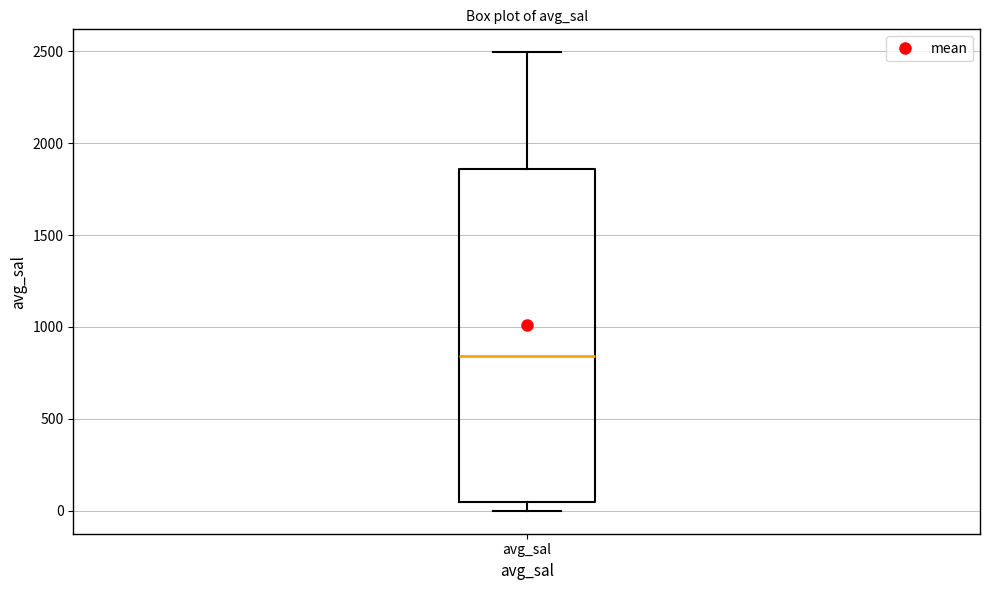

Transcribe this box plot: give where the median line is, the range the box spans, and where the two whiskers end, as read against the y-axis. The values are not printed on the chart, so give them approximately, as read against the axis.

median 850, box 50 to 1850, whiskers 0 to 2500